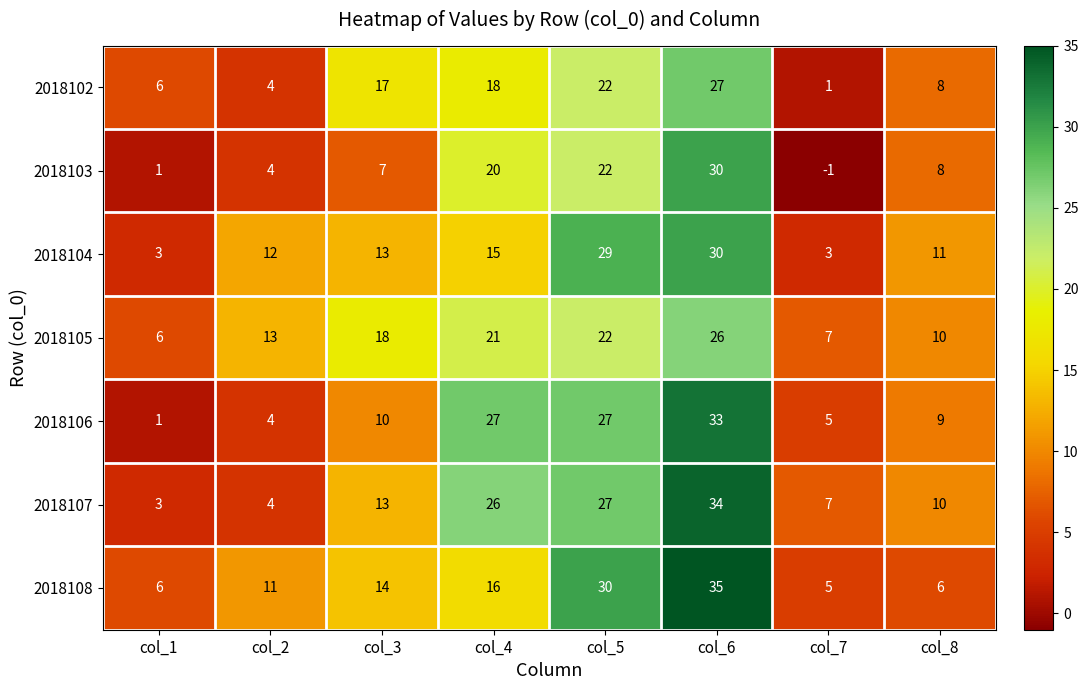

Which series has the largest total across all categories?

2018107